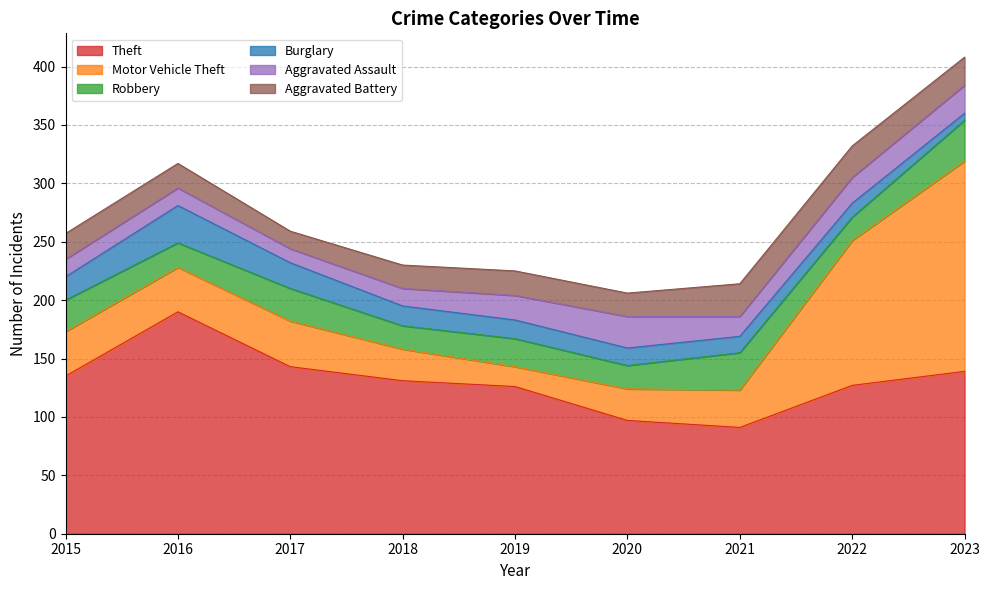

The value of Aggravated Battery at 2023 is 39. True or false?

False